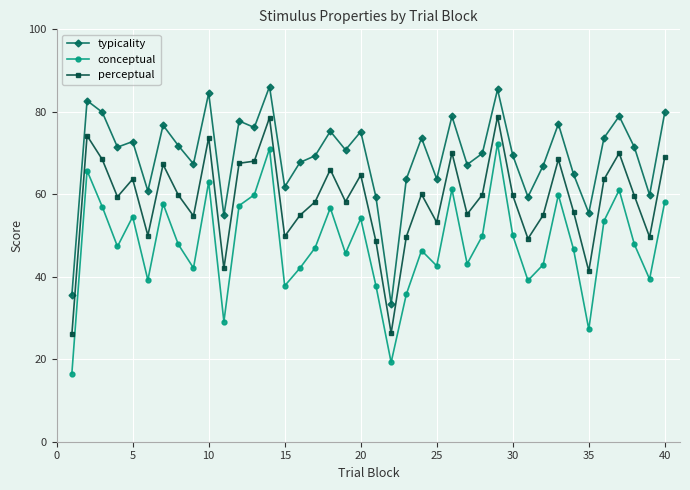

What is the average value of the conceptual series?

48.2